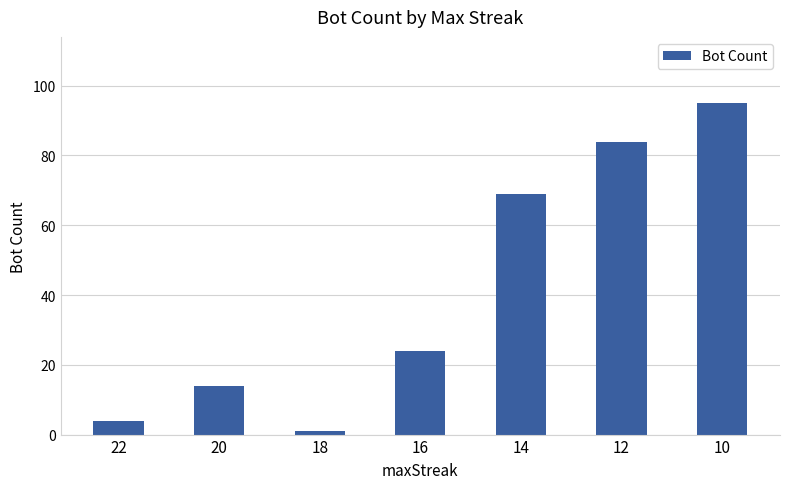

Is it true that the value at 14 is 69?

True